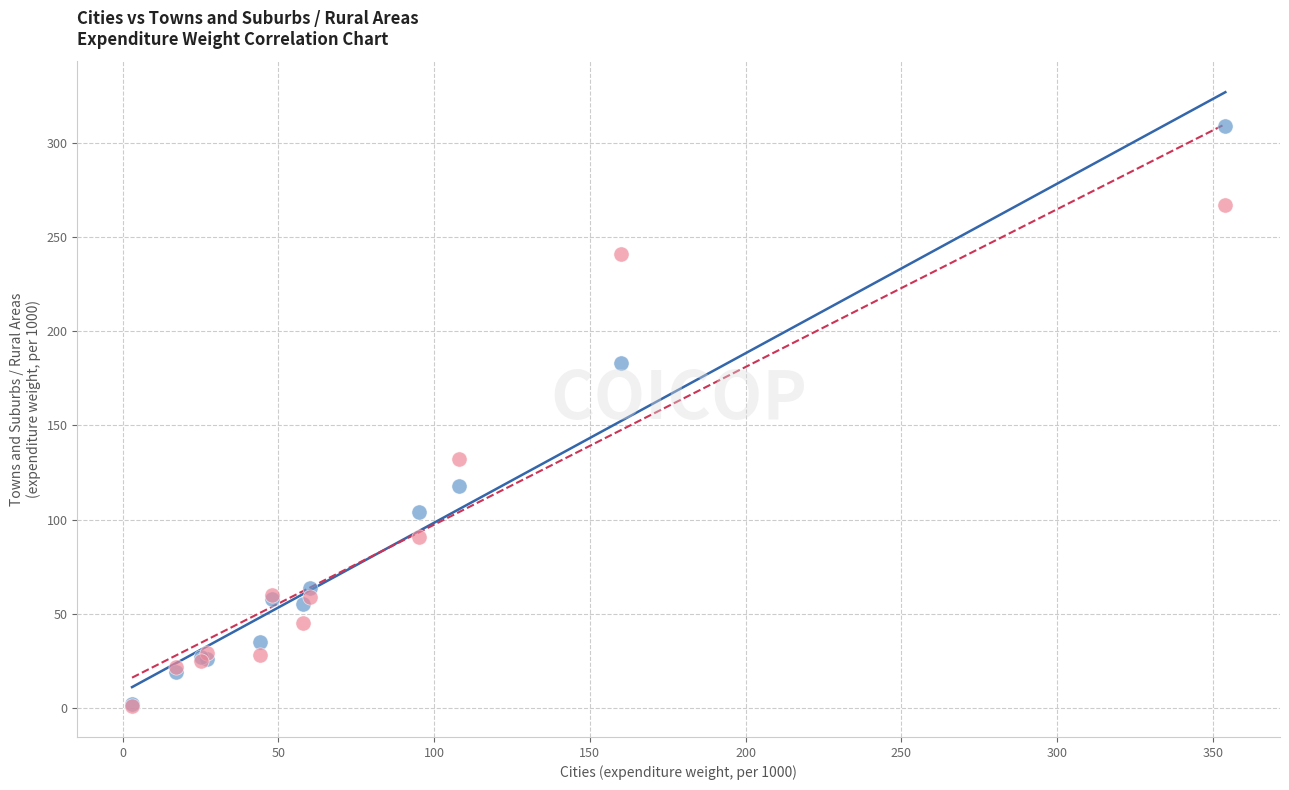

Which series has the widest spread of Y values?

Towns and suburbs